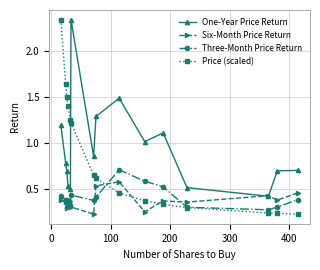

How many times do Price (scaled) and One-Year Price Return cross each other?

1